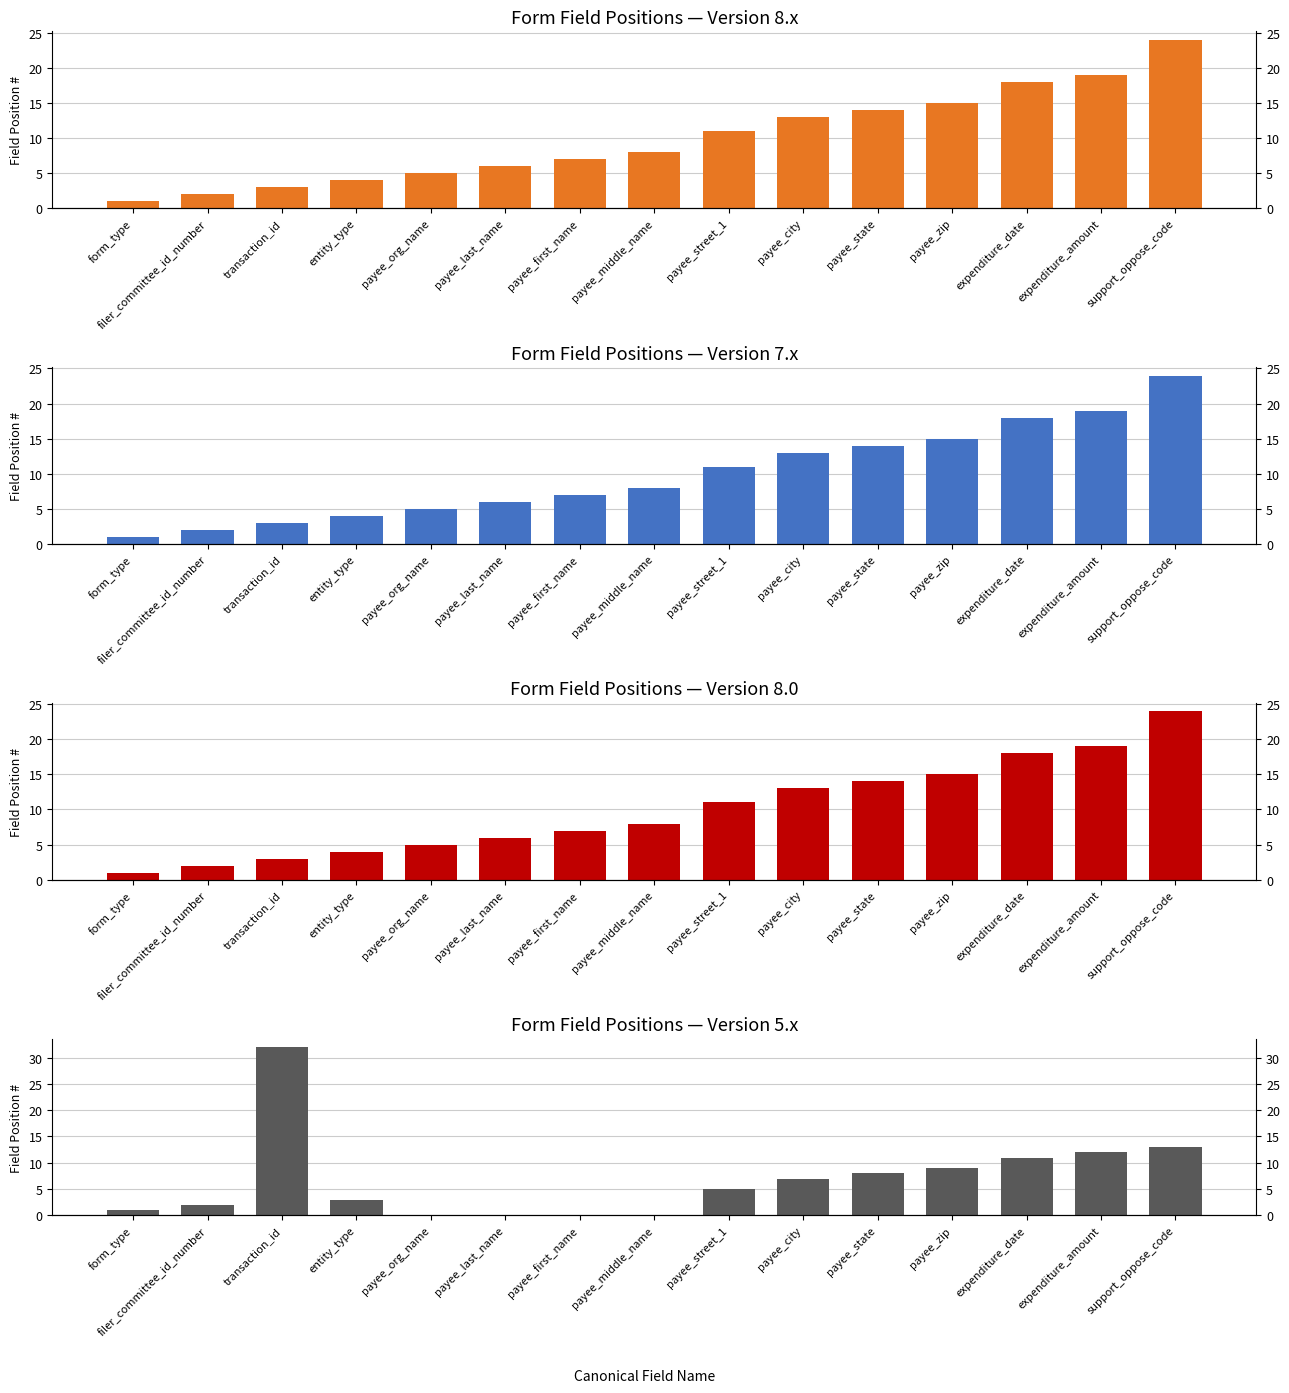

How many distinct data groups are displayed?

4